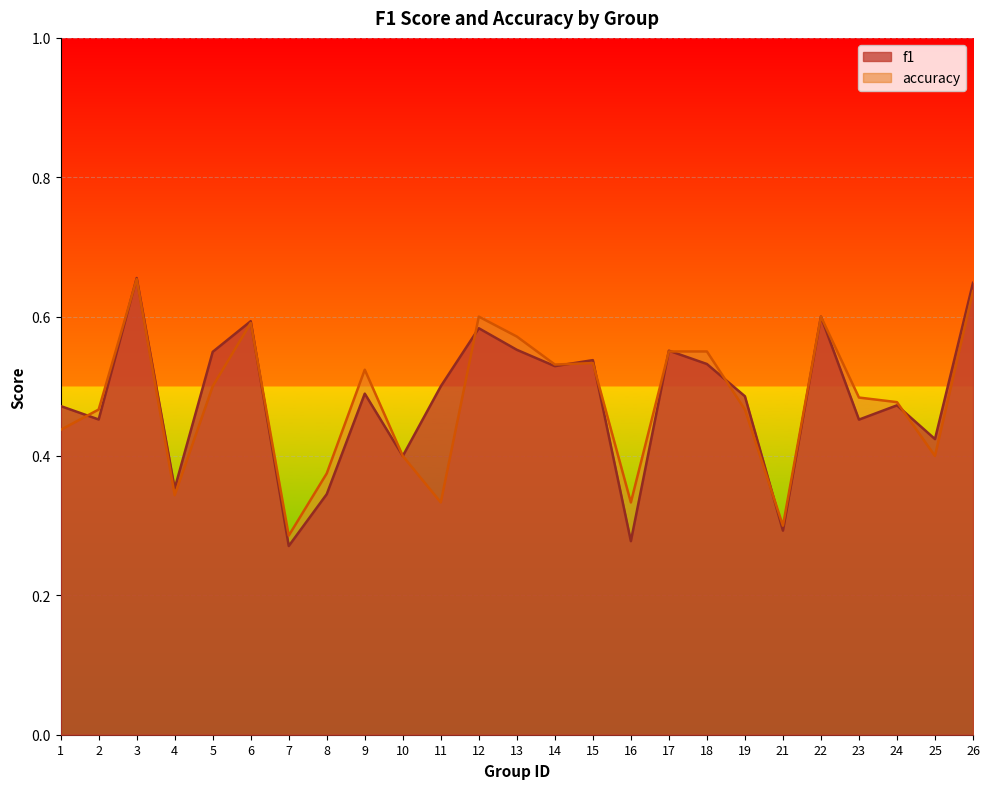

What is the value of the f1 point at the 17th from the left?

0.6